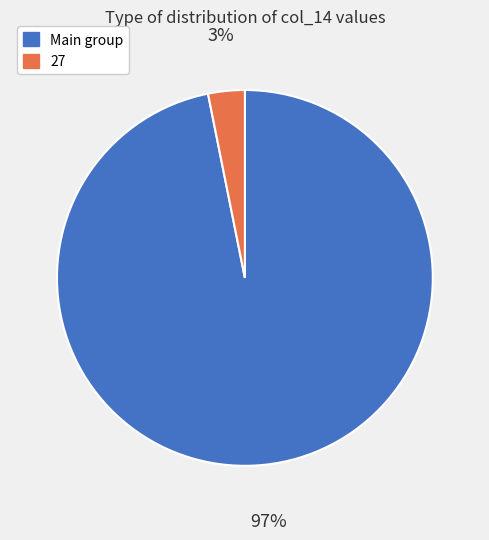

Is there a majority slice in this chart?

Yes